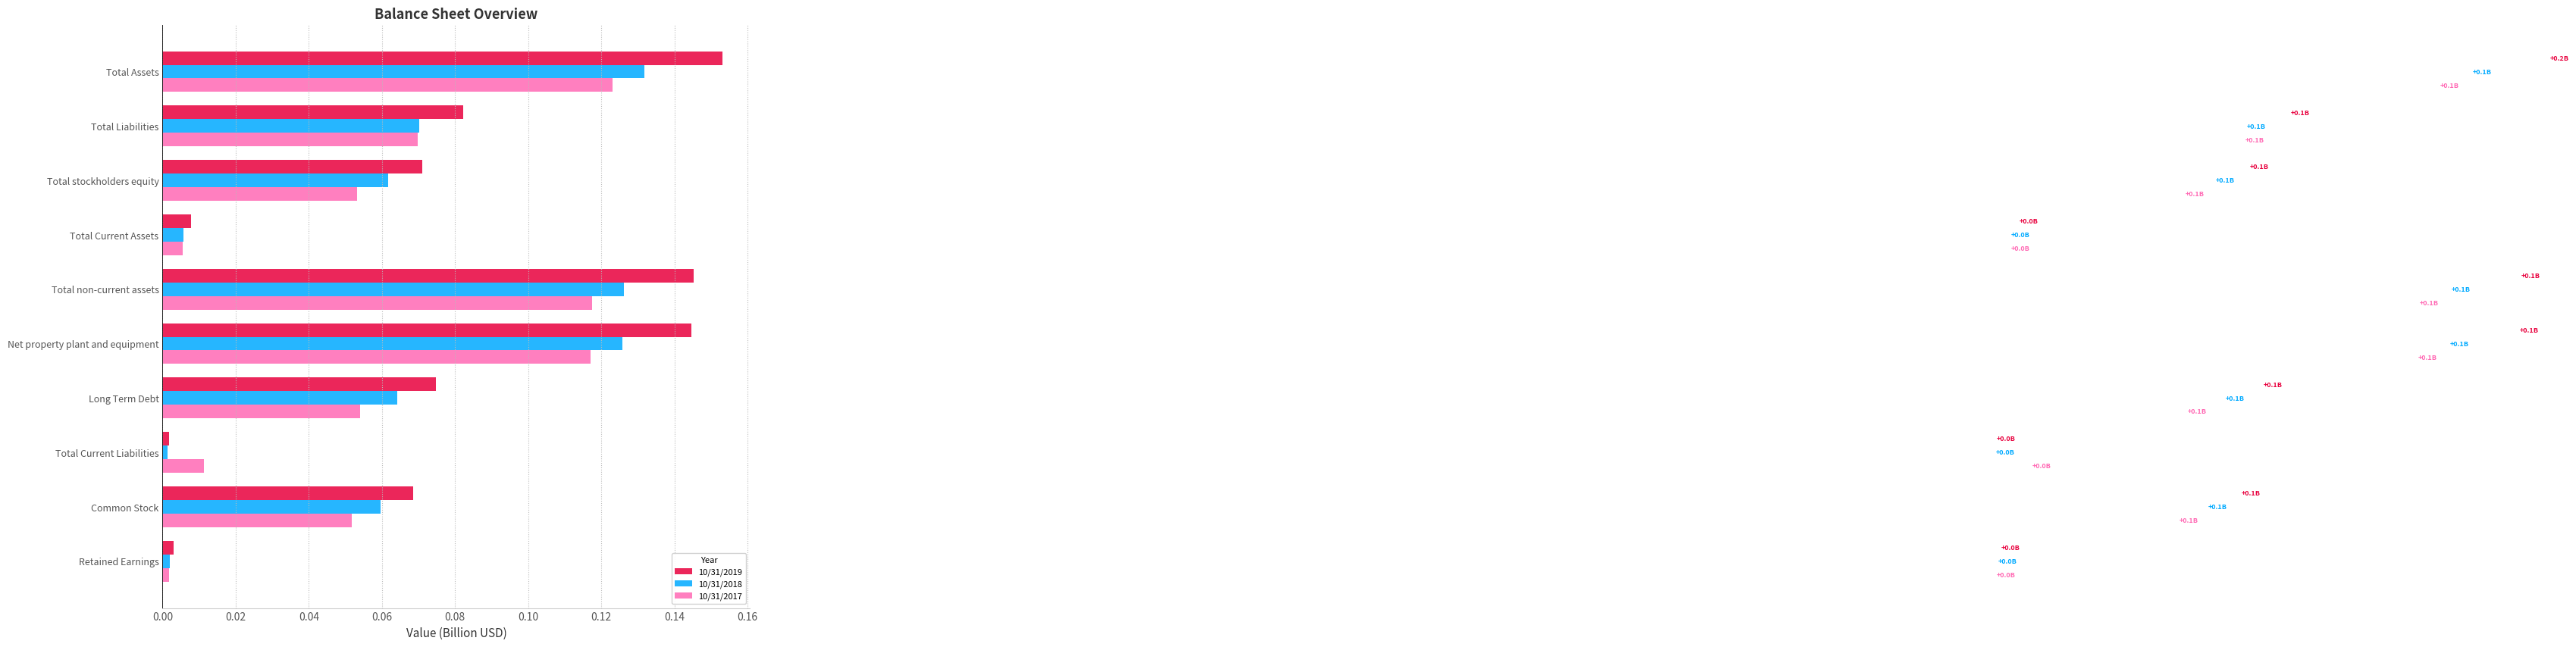

True or false: 10/31/2018 has a value of 0.0 at Total Current Liabilities.

True